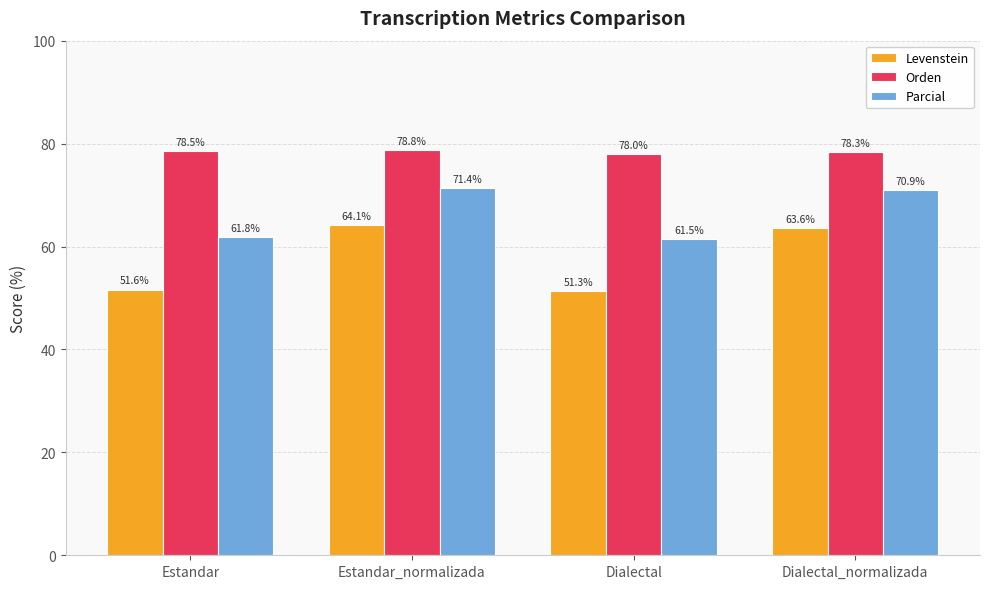

How many bars are there in total?

12